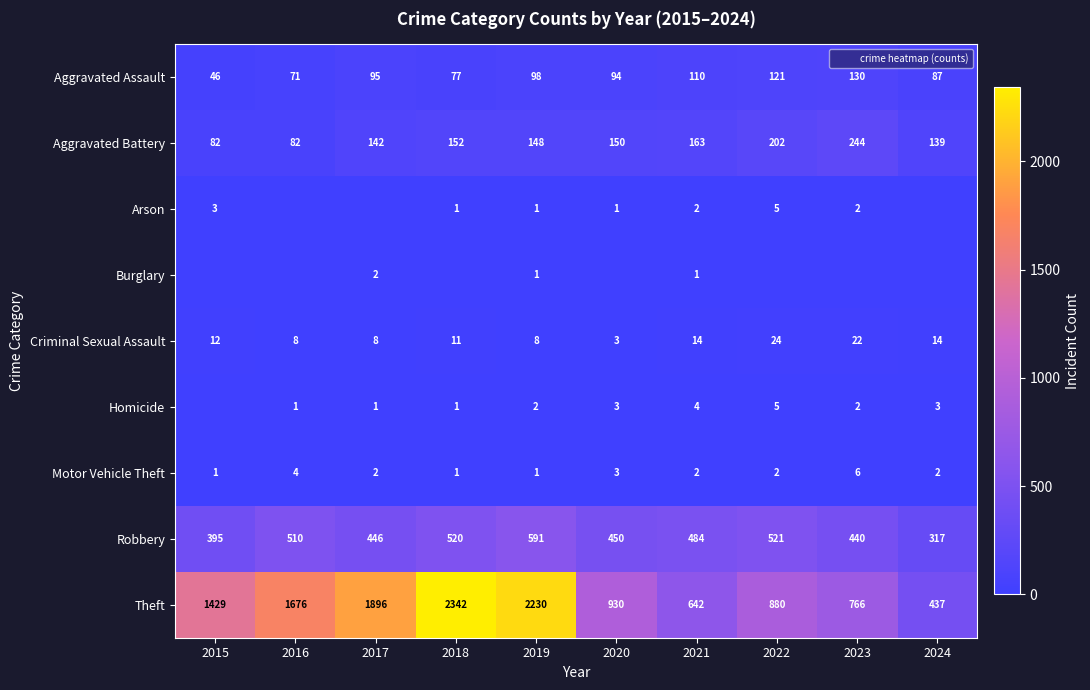

What is the difference between the highest and lowest values at 2019?

2229